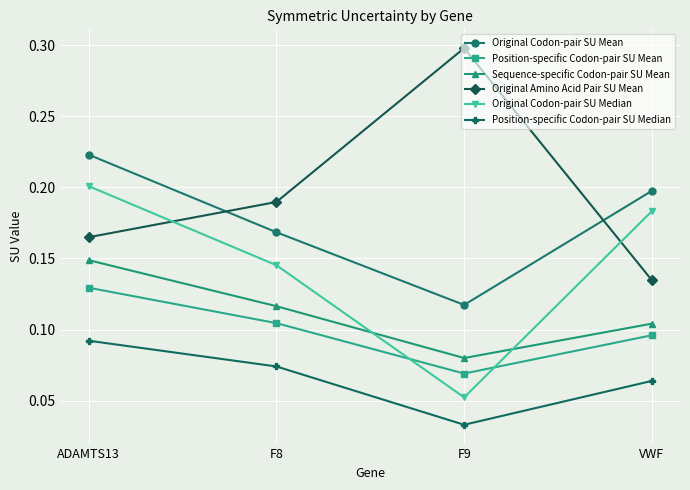

What is the greatest value displayed?

0.3